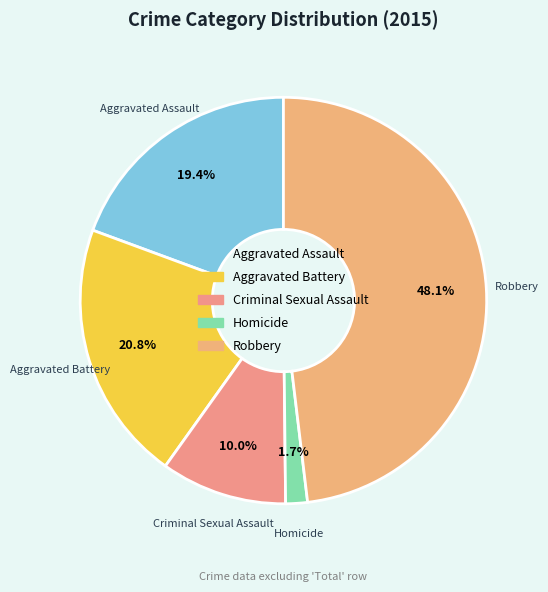

Between Aggravated Battery and Criminal Sexual Assault, which is larger?

Aggravated Battery